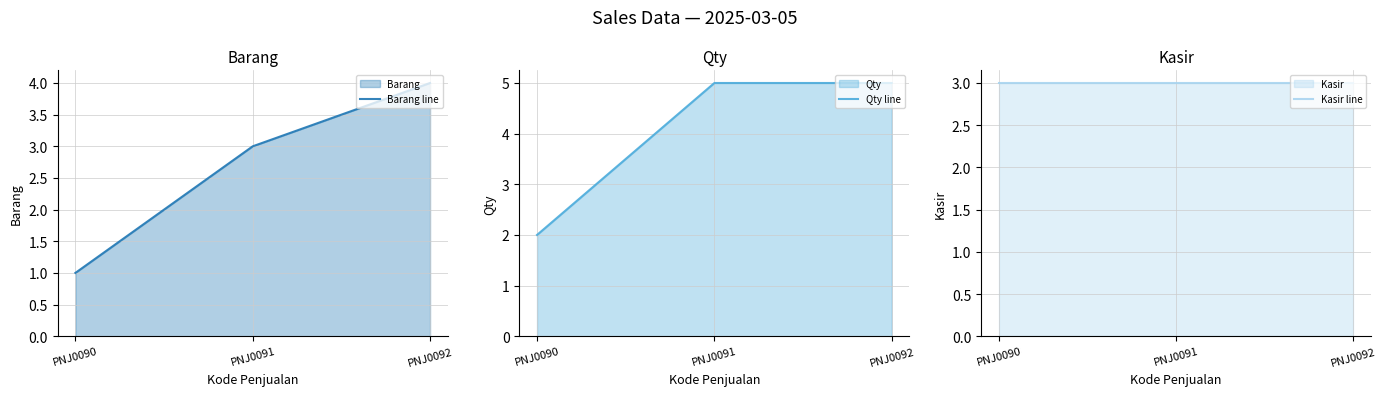

At which category is the sum across all series the highest?

PNJ0092